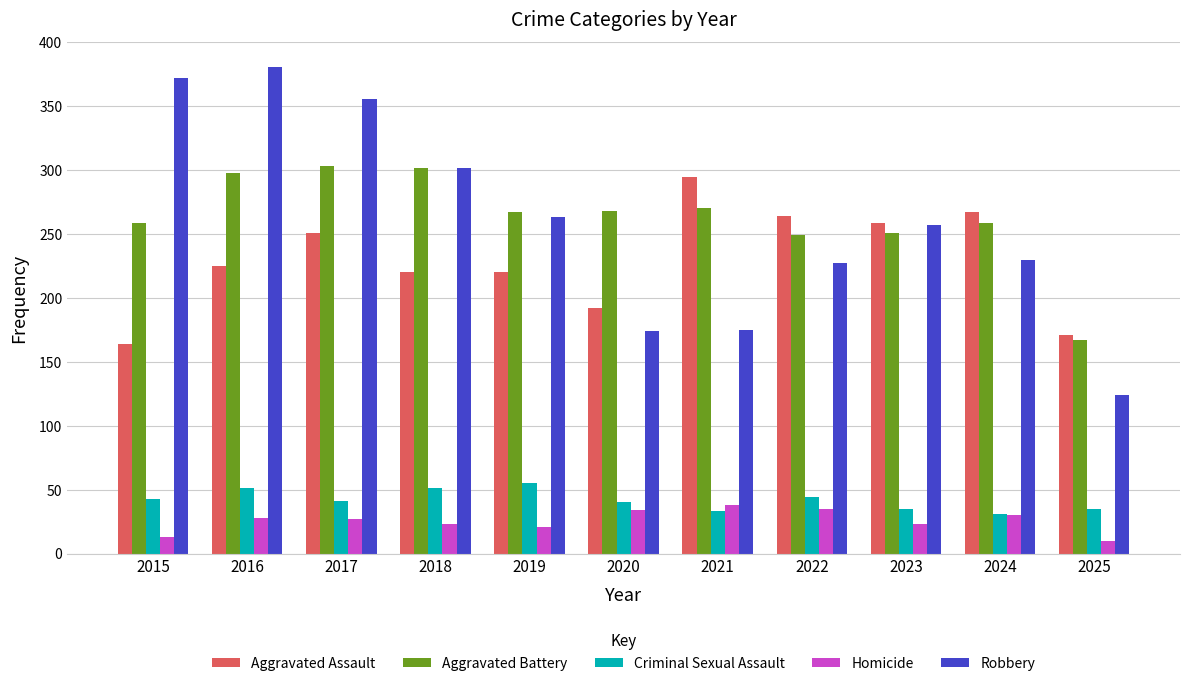

True or false: Aggravated Battery has a value of 267 at 2019.

True